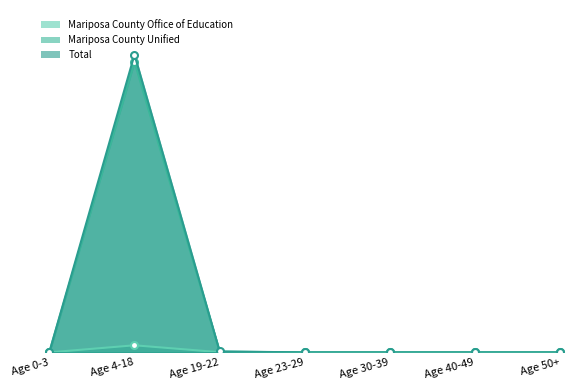

What is the greatest value displayed?

1639